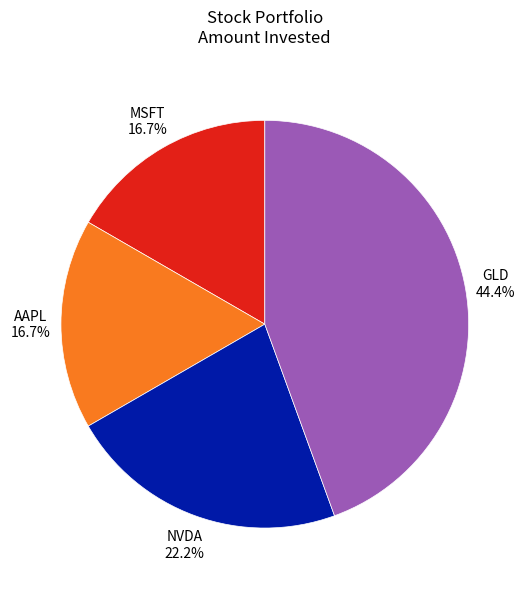

Does any single category account for the majority?

No